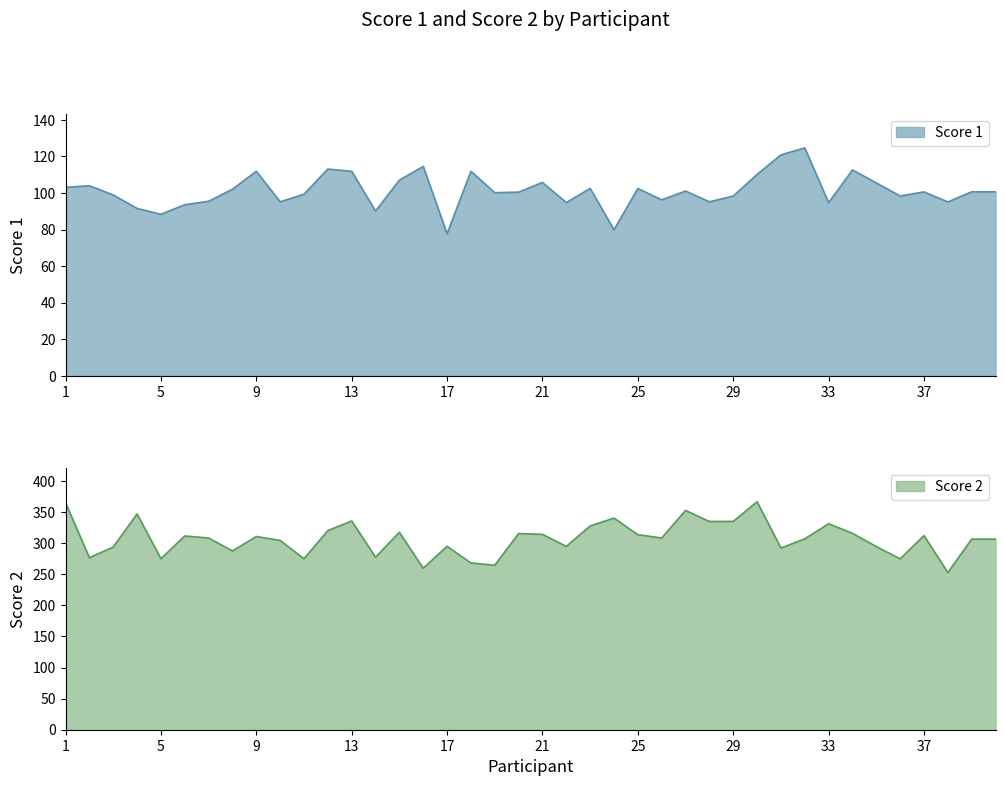

Count the number of data series in this chart.

2